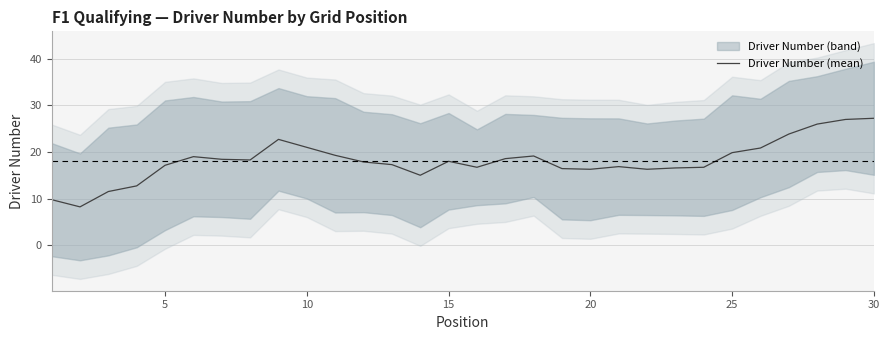

The value of Driver Number (mean) at 5 is 9.4. True or false?

False